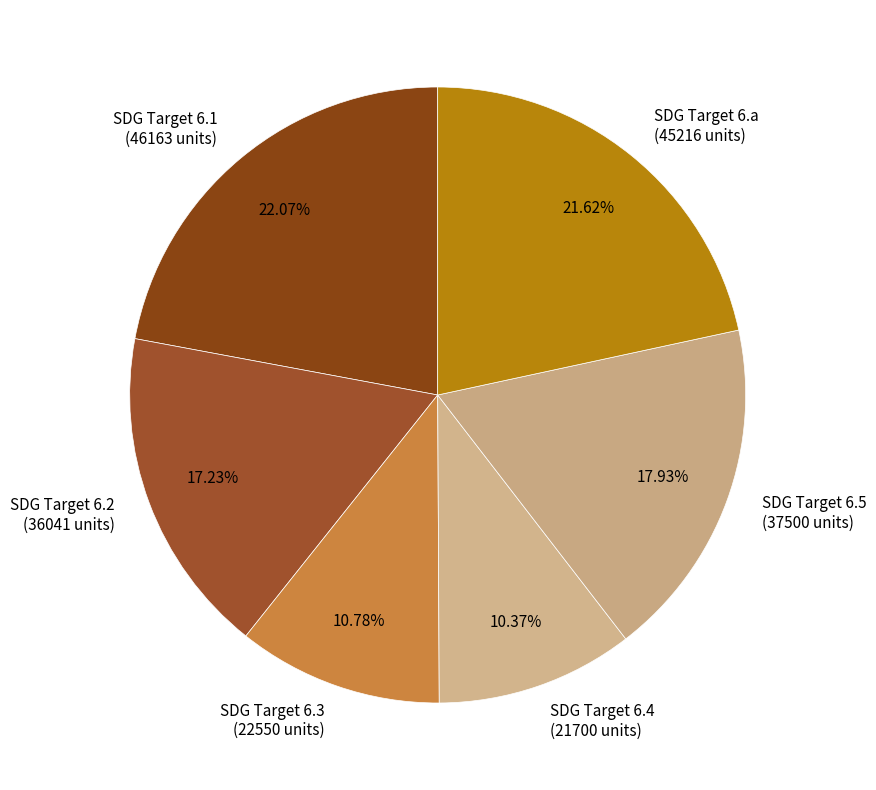

Is SDG Target 6.a (45216 units) the majority of the pie?

No